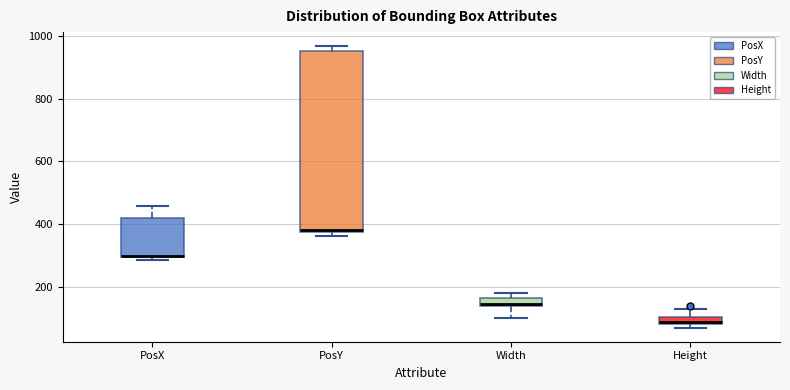

Which box is the tallest, from its lower edge to its upper edge?

PosY